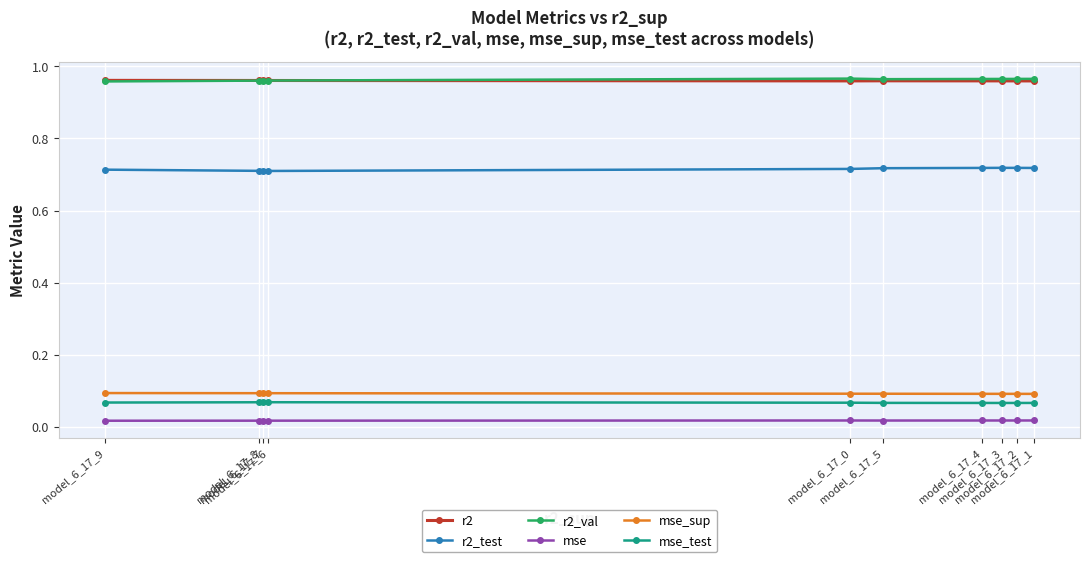

How many lines are shown in the chart?

6